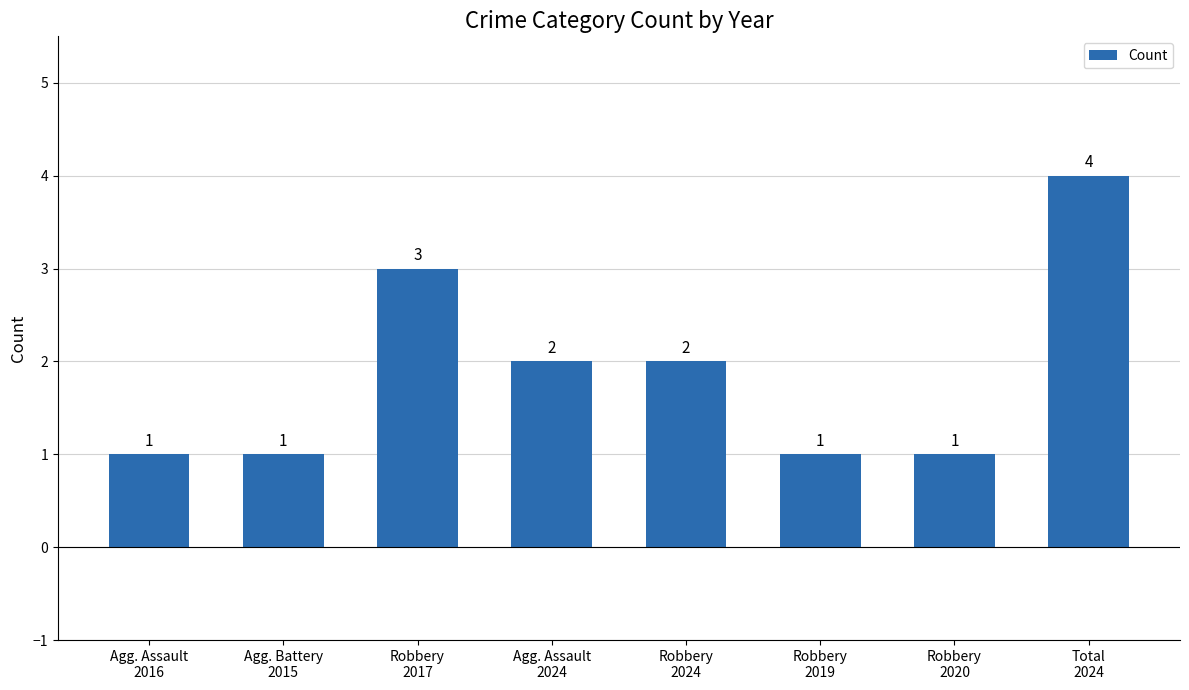

Count the values in the range 1 to 3.

7